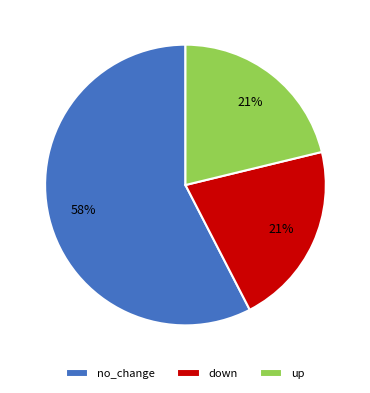

Which category has the biggest portion of the pie?

no_change